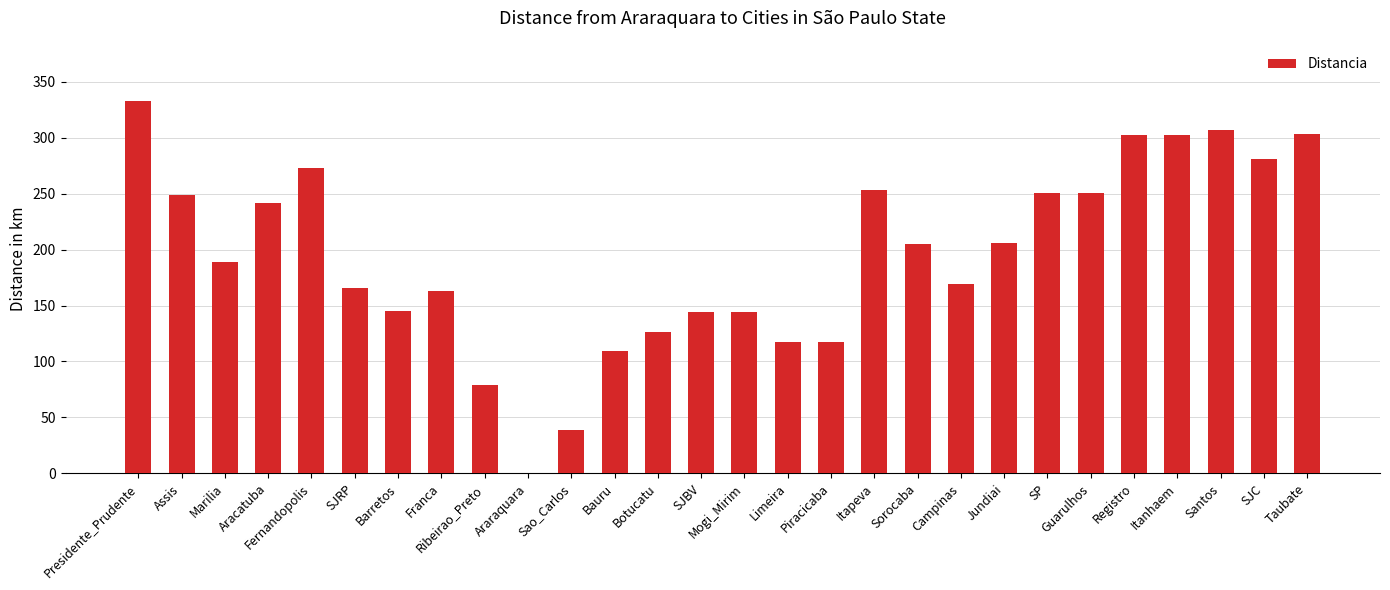

How many data points does each series have?

28